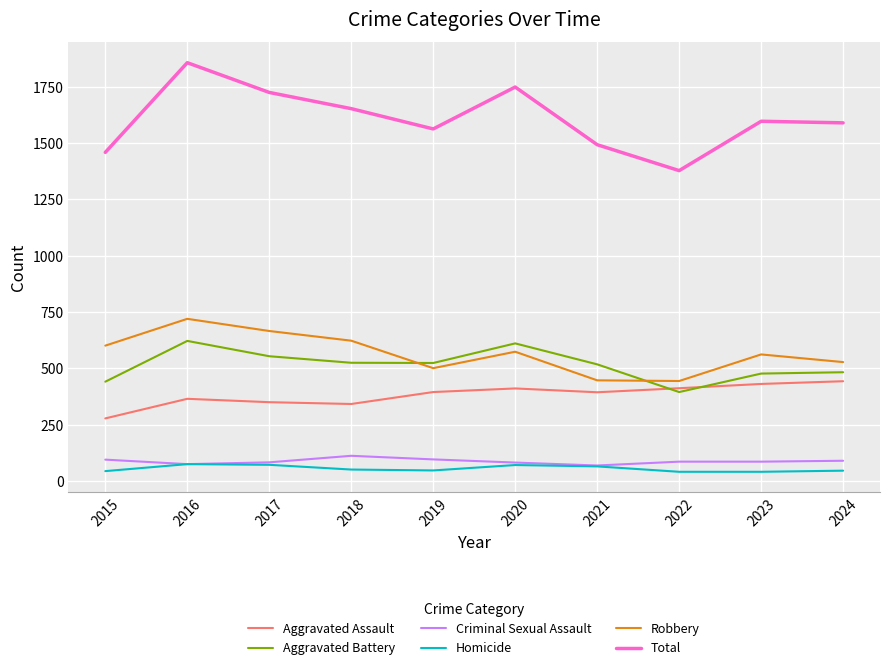

Does the chart have visible grid lines?

Yes